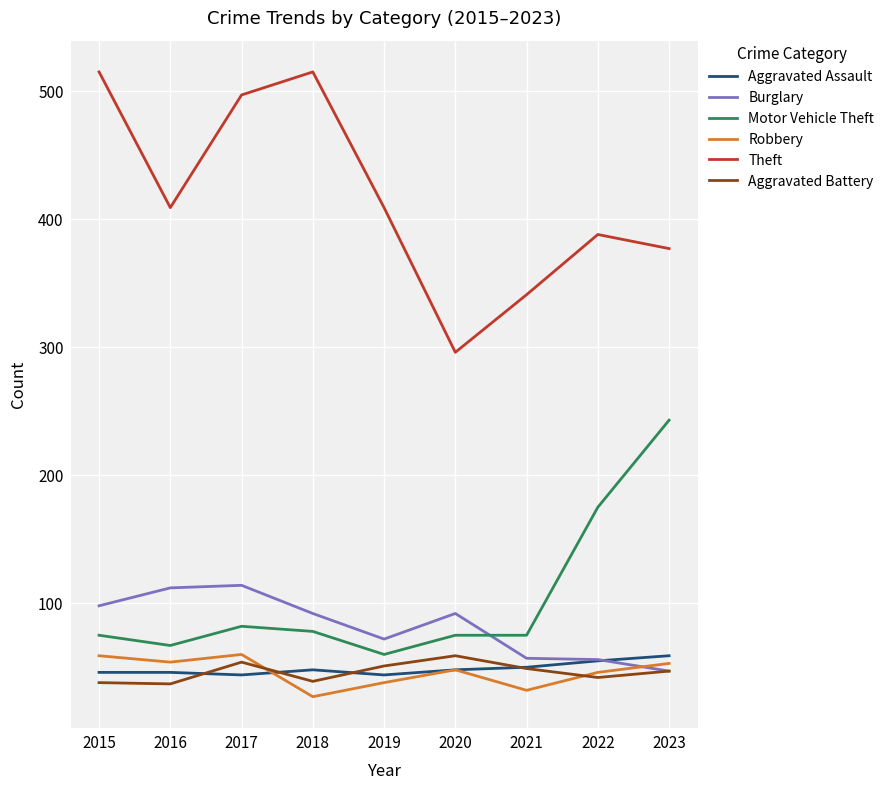

What is the spread (max minus min) of values at 2018?

488